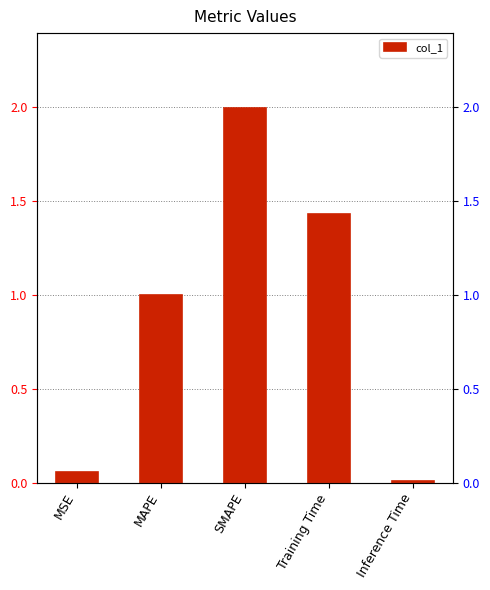

What is the difference between the second highest and second lowest values?

1.4